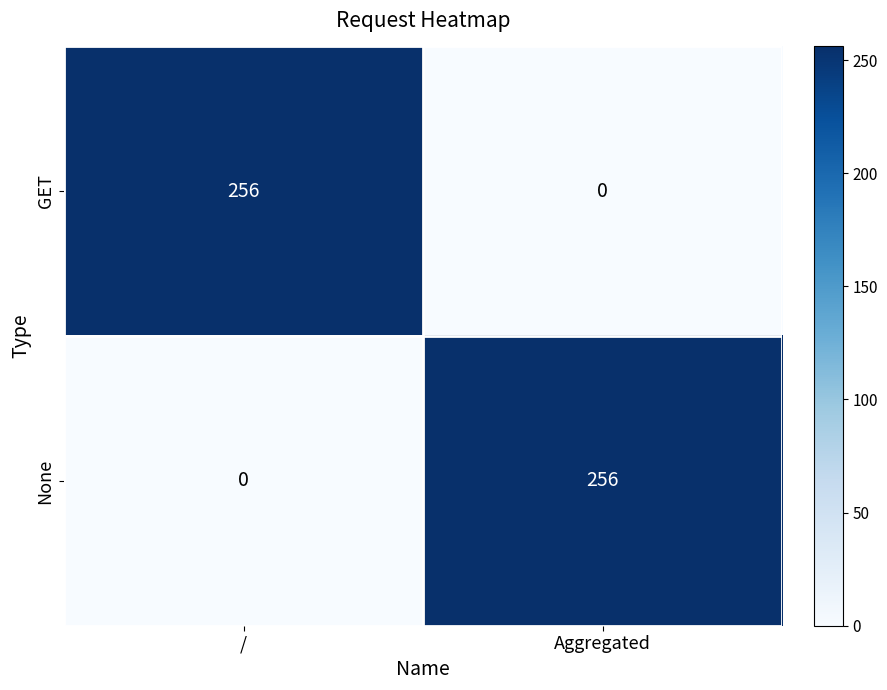

What is the total value across all series at /?

256